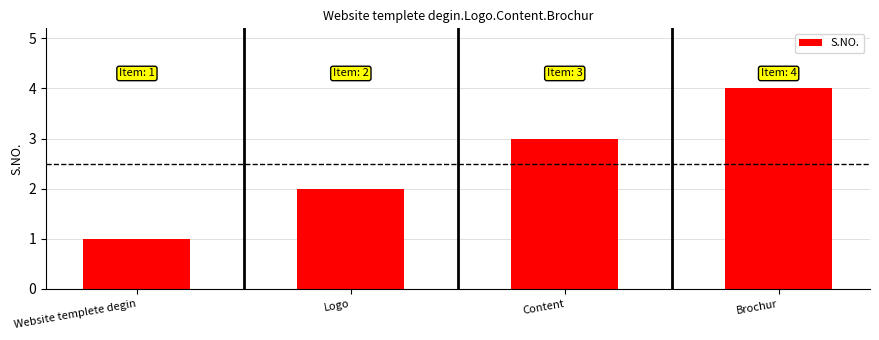

How many distinct data groups are displayed?

1